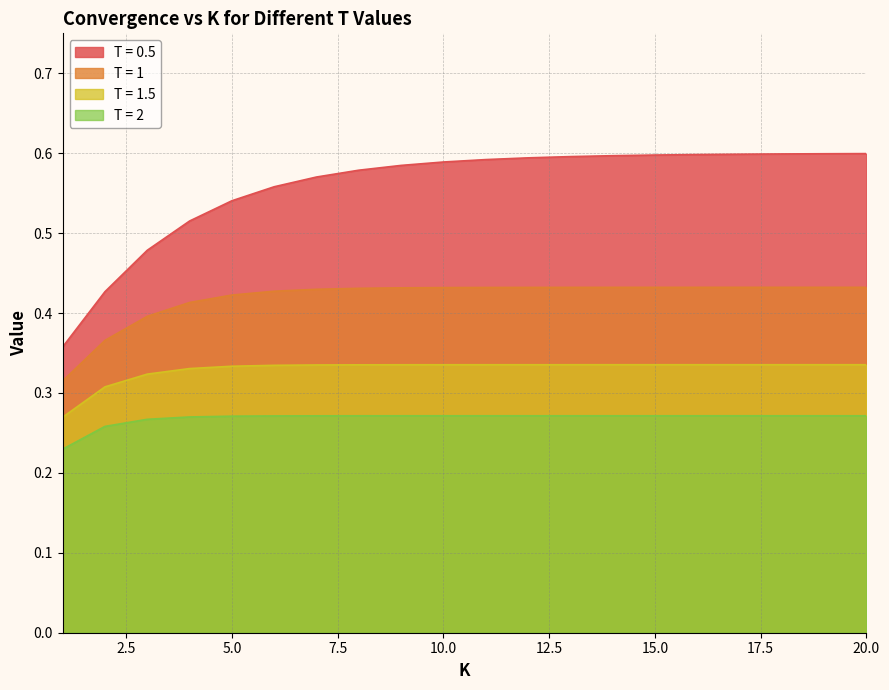

Is the value of T = 1.5 at 16 greater than the value of T = 1 at 2?

No